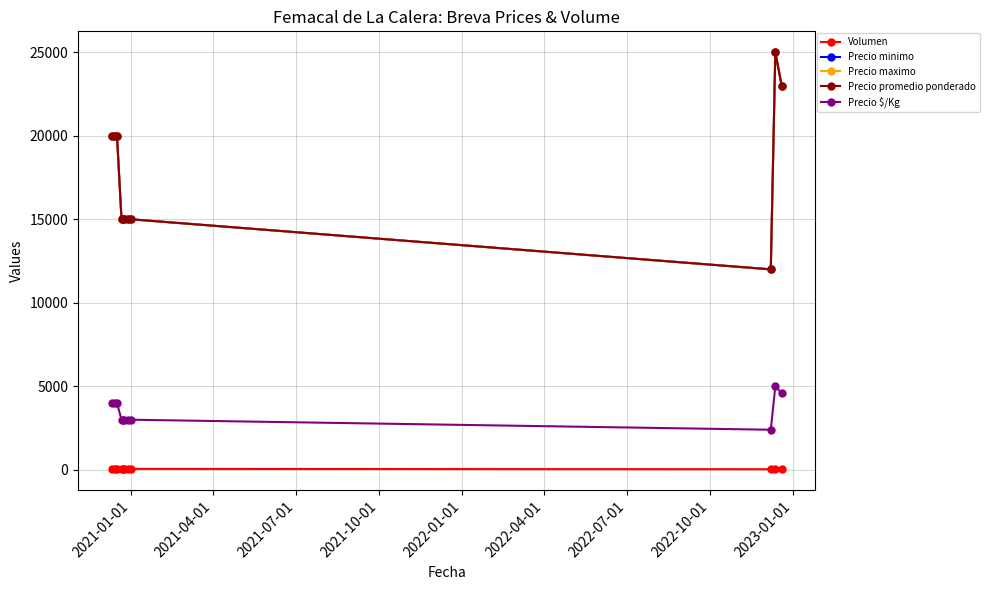

What is the difference between the maximum and minimum values in the Volumen series?

31